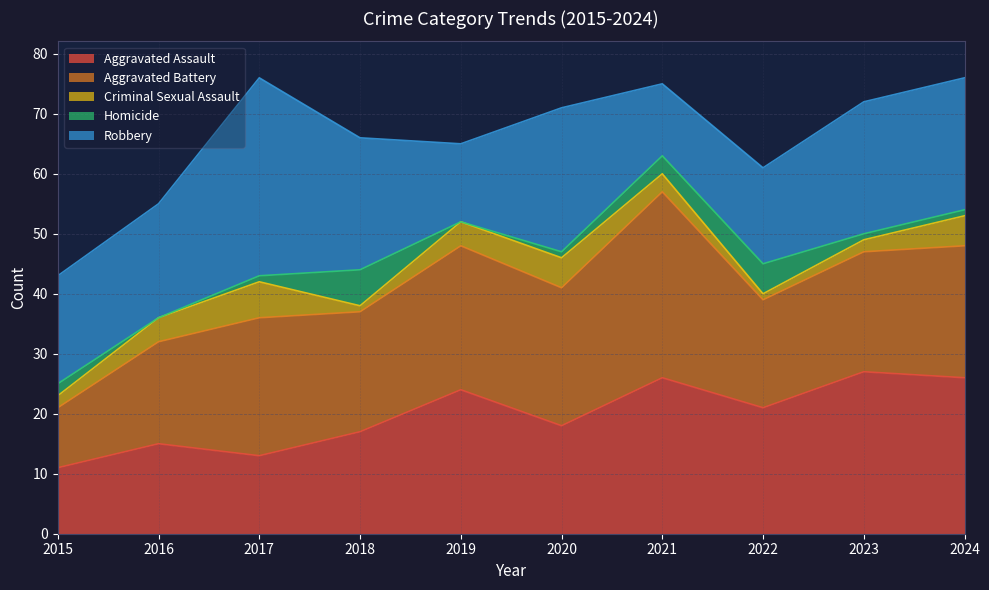

Which series changed the most between 2017 and 2023?

Aggravated Assault